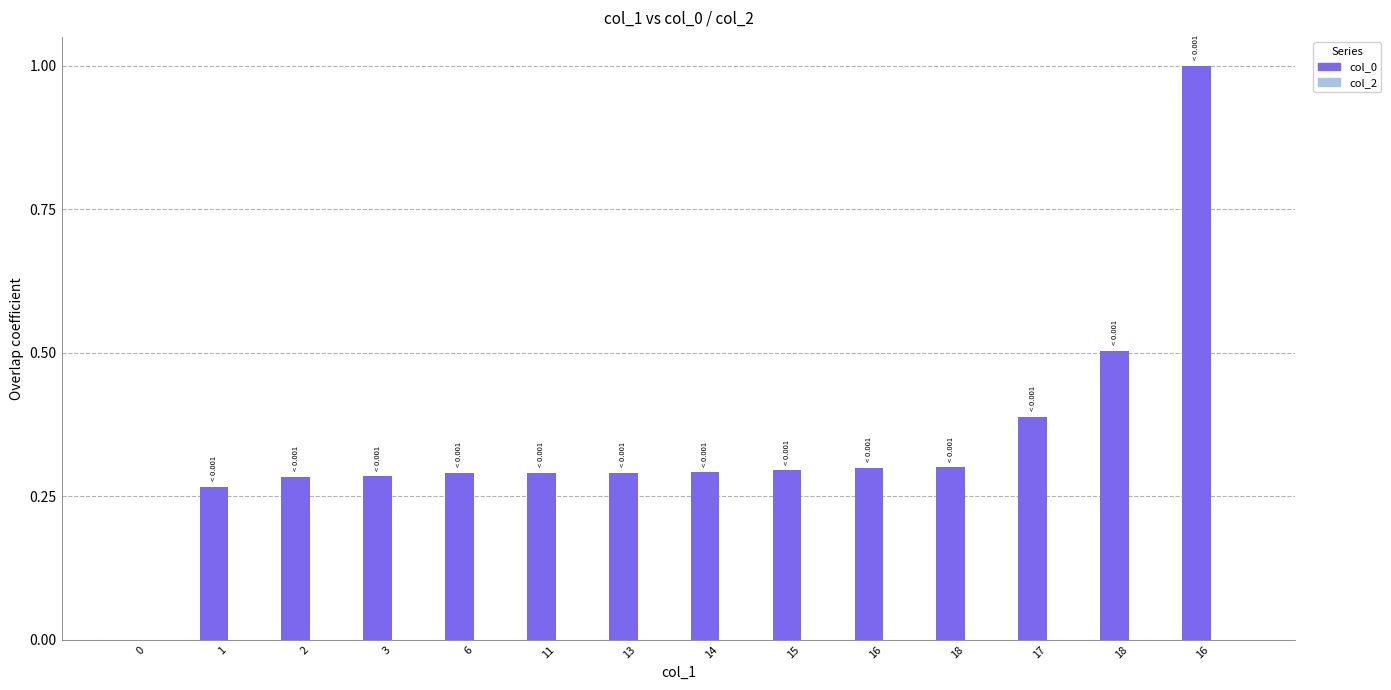

Count the number of data series in this chart.

1